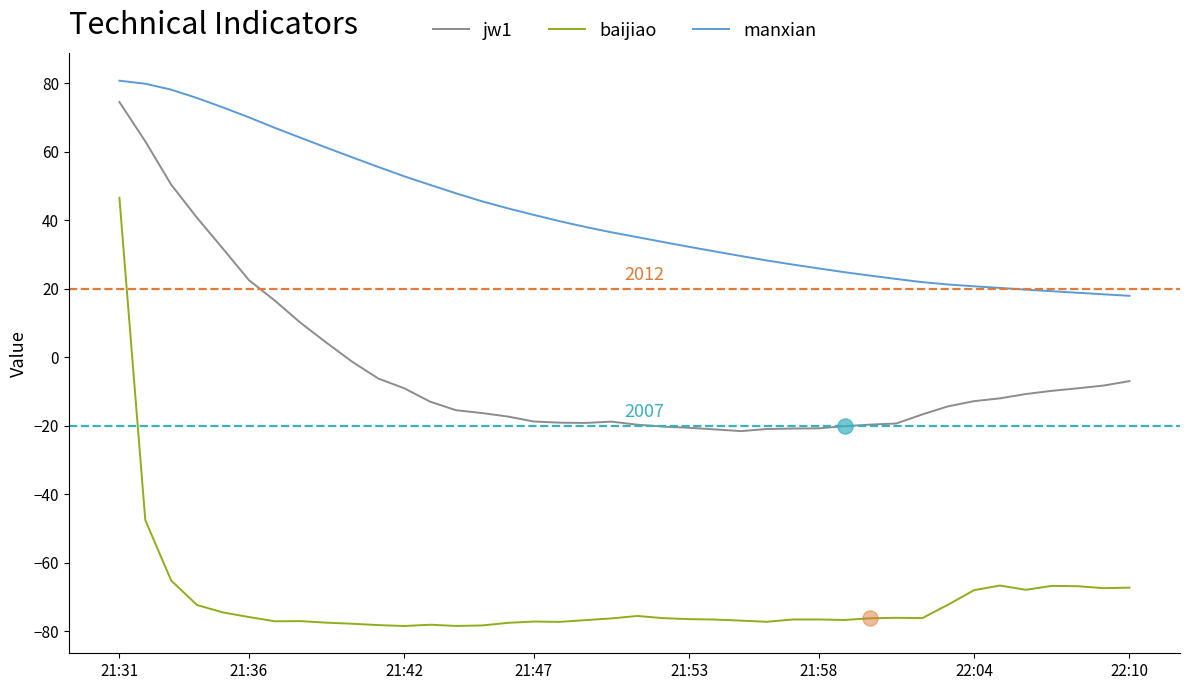

What are all the series names shown in the legend?

jw1, baijiao, manxian